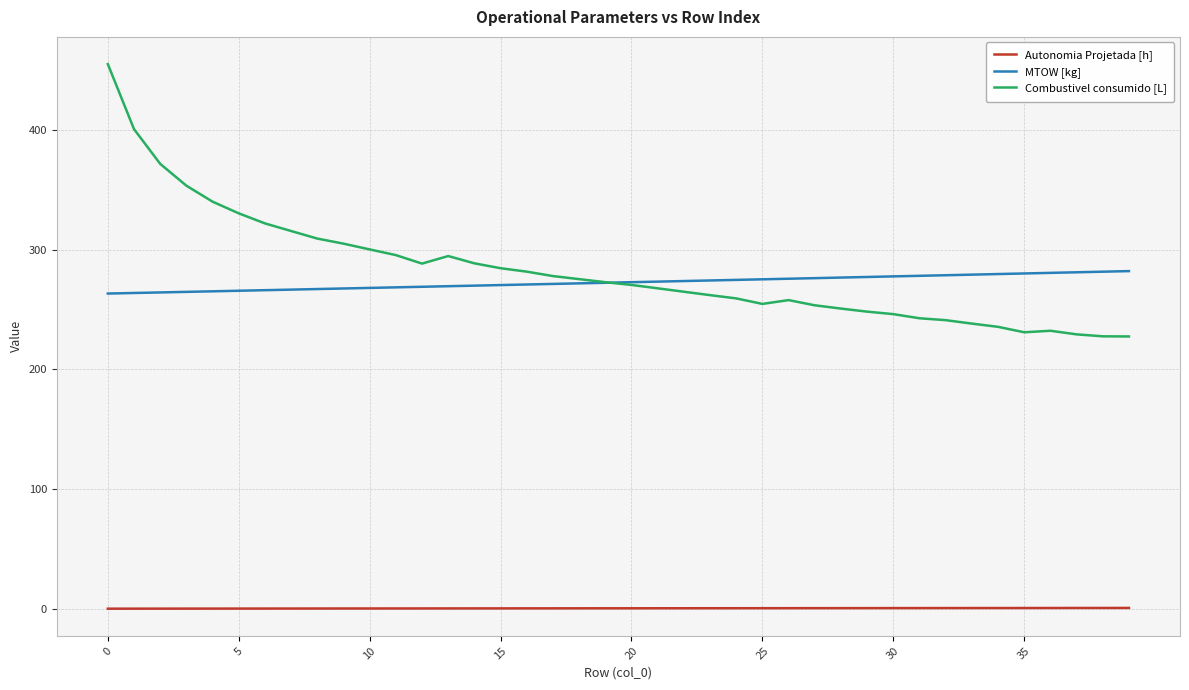

How many series are shown in this chart?

3